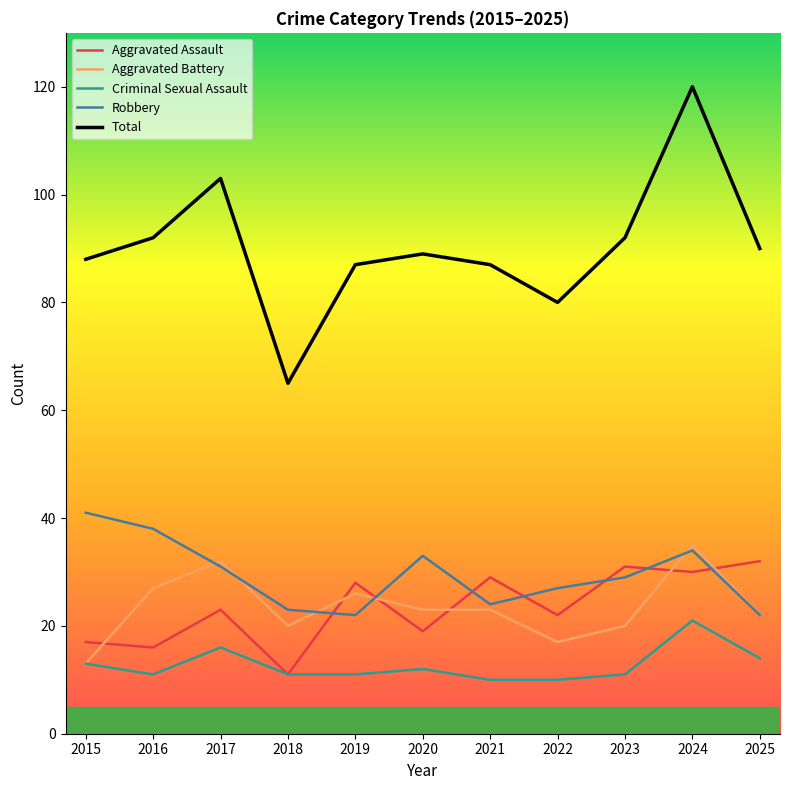

What is the total value across all series at 2021?

173